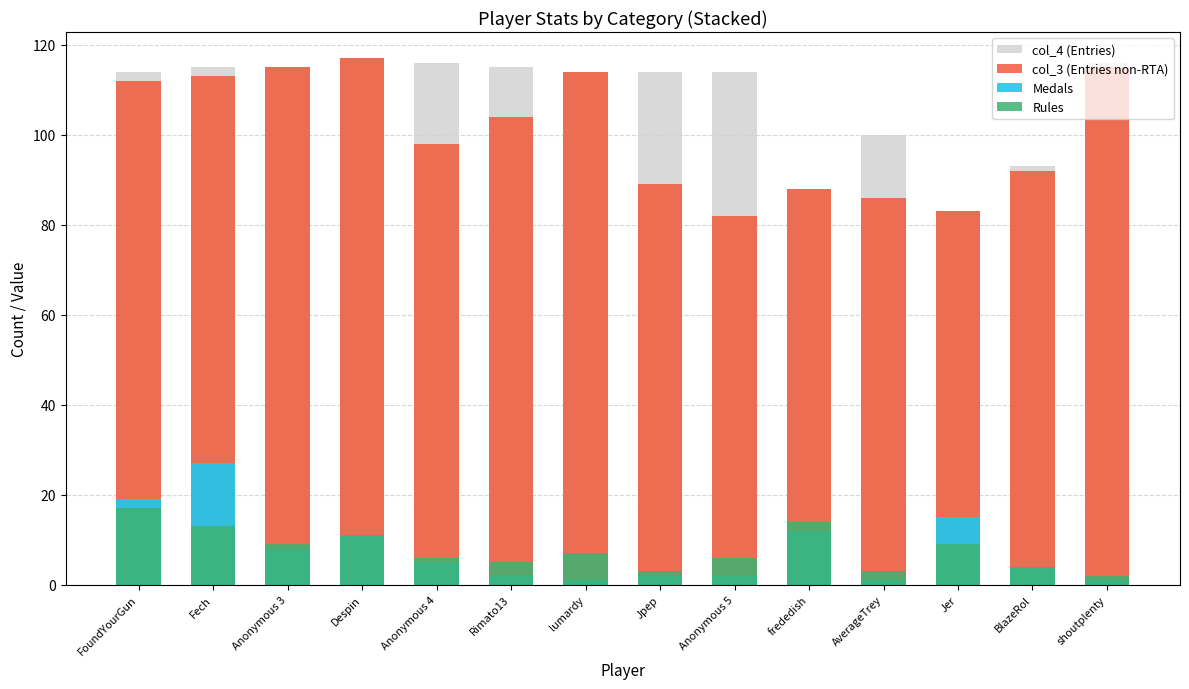

What are all the series names shown in the legend?

col_4 (Entries), col_3 (Entries non-RTA), Medals, Rules